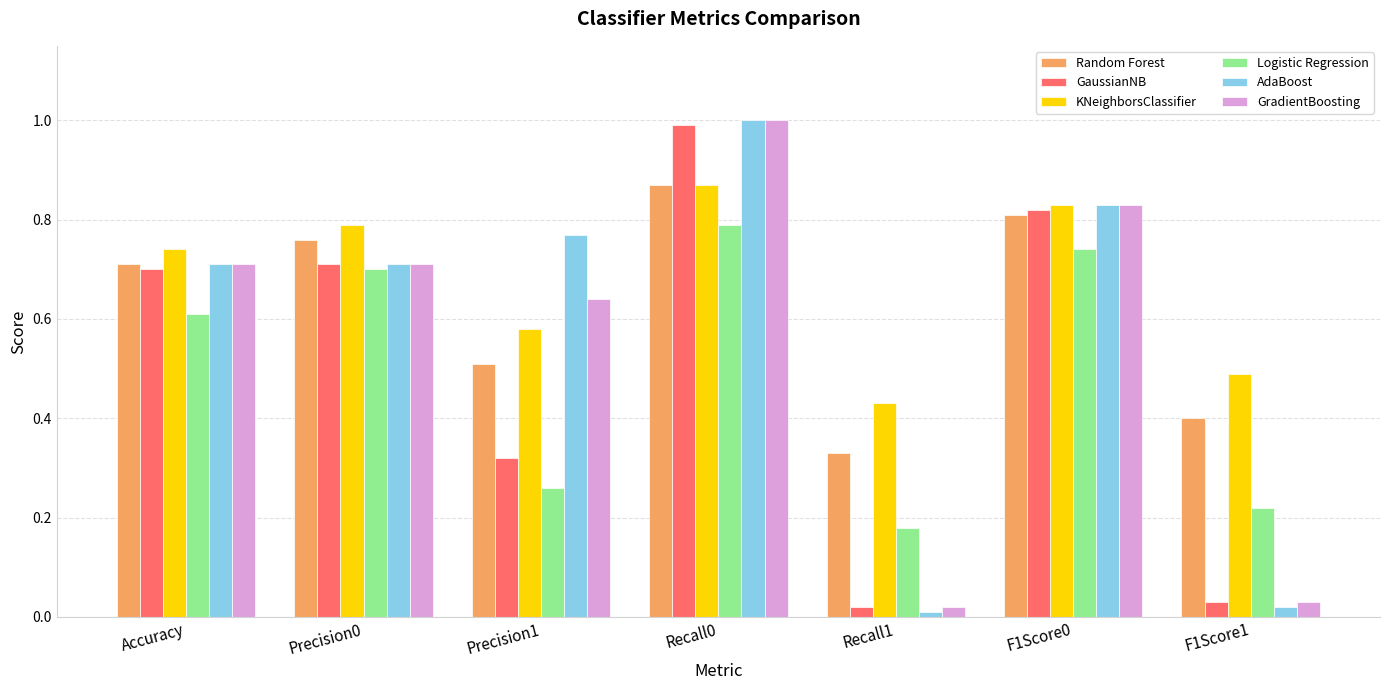

What is the difference between the highest and lowest values at Accuracy?

0.1